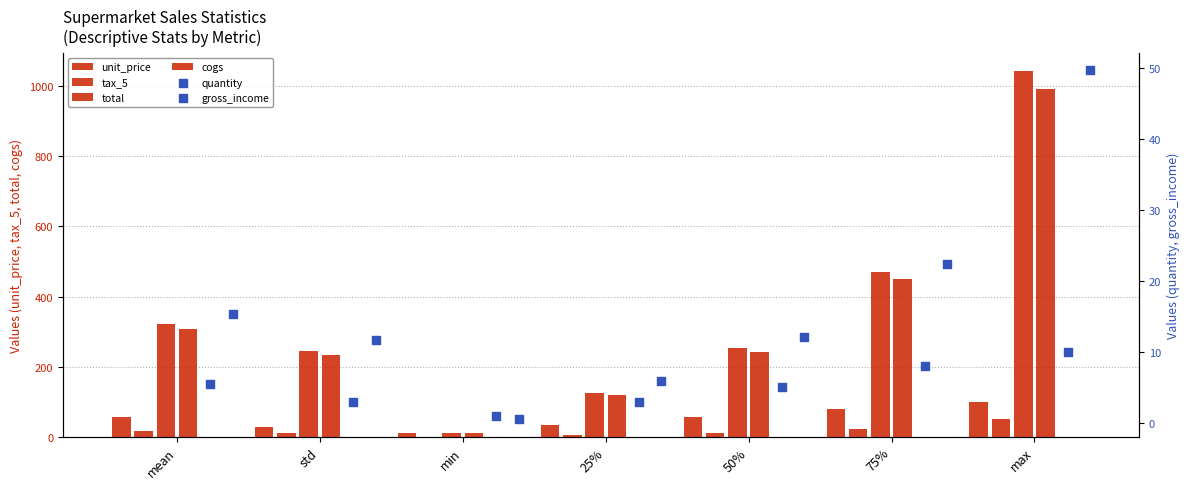

Which series contains the lowest Y value?

tax_5